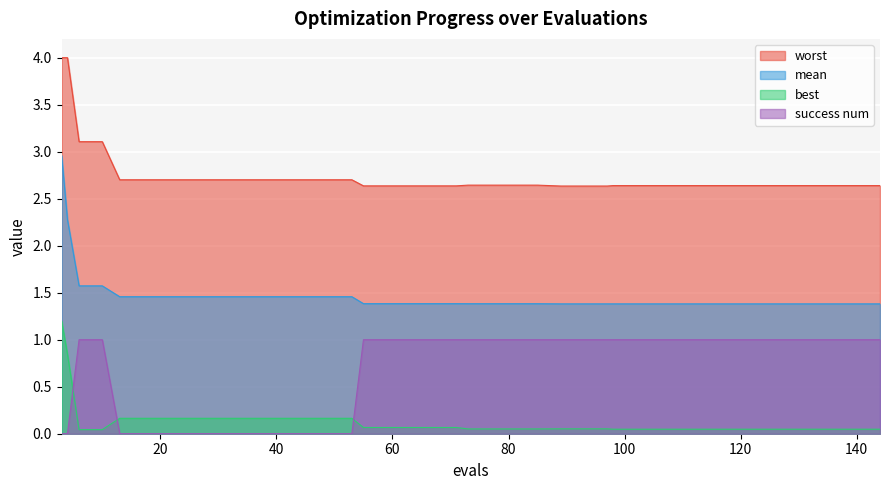

How many positive values does the success num series have?

27